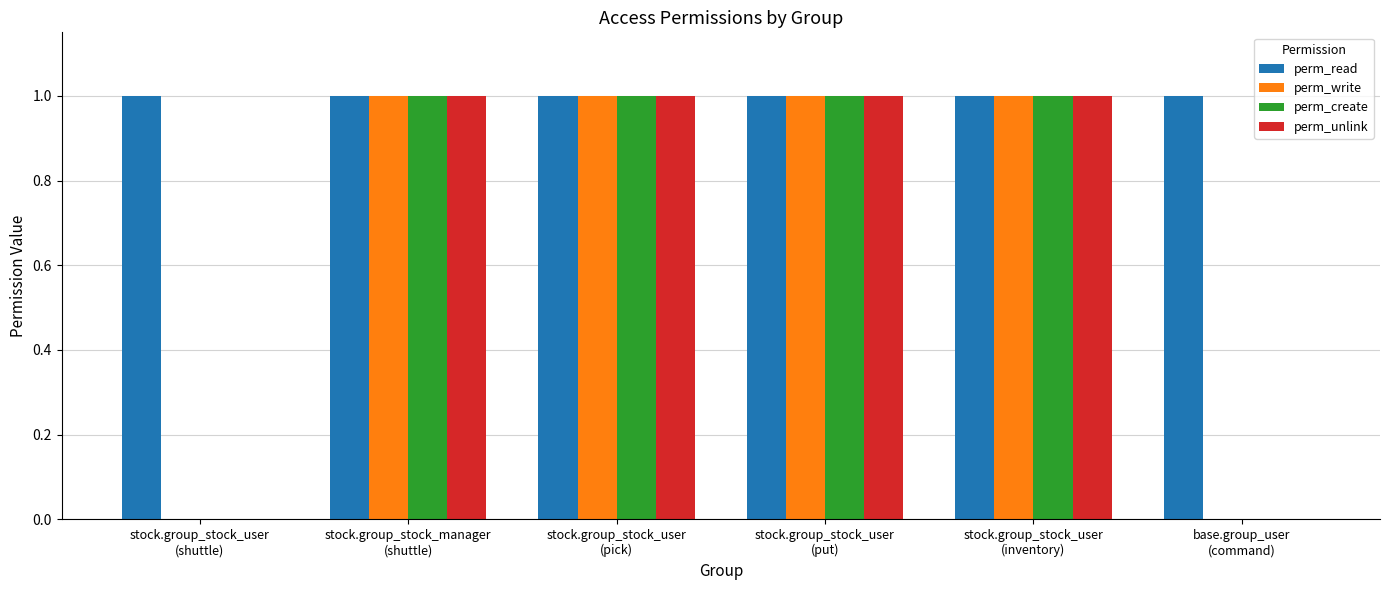

Which series has the largest total across all categories?

perm_read